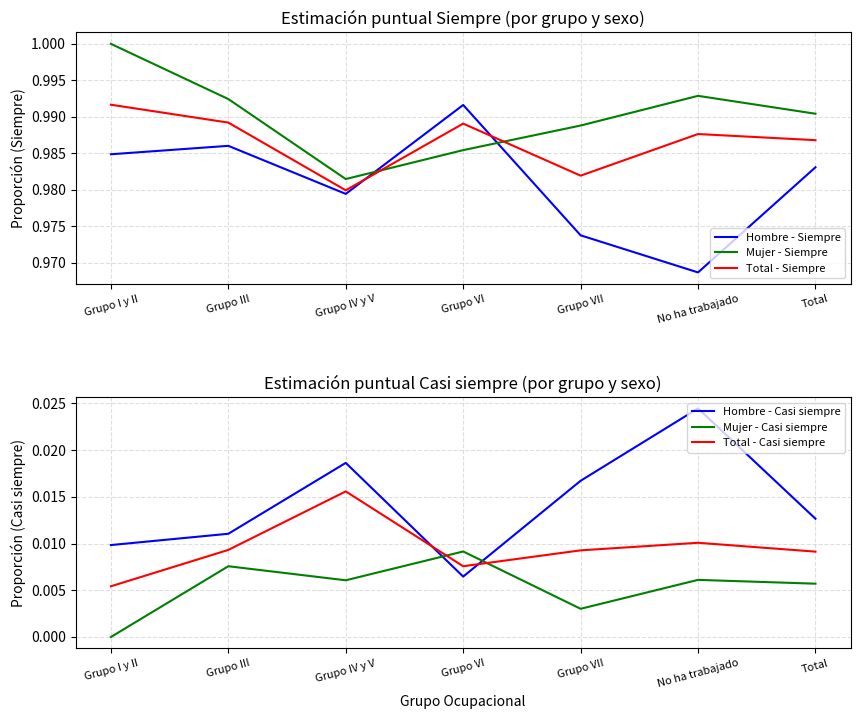

What is the sum of all Hombre - Siempre values?

6.9